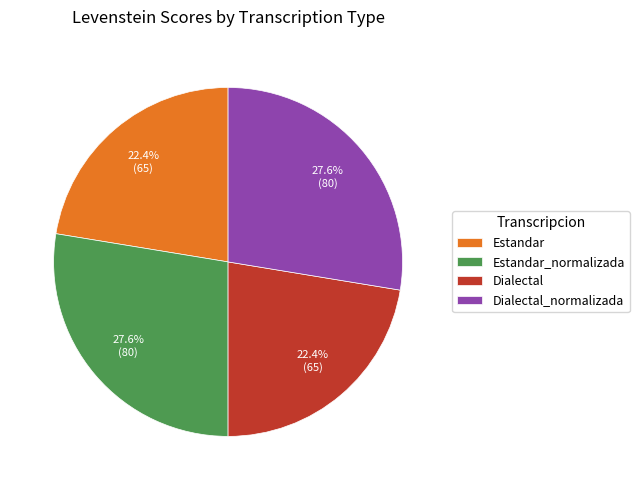

To the nearest percent, what portion does Estandar represent?

22%